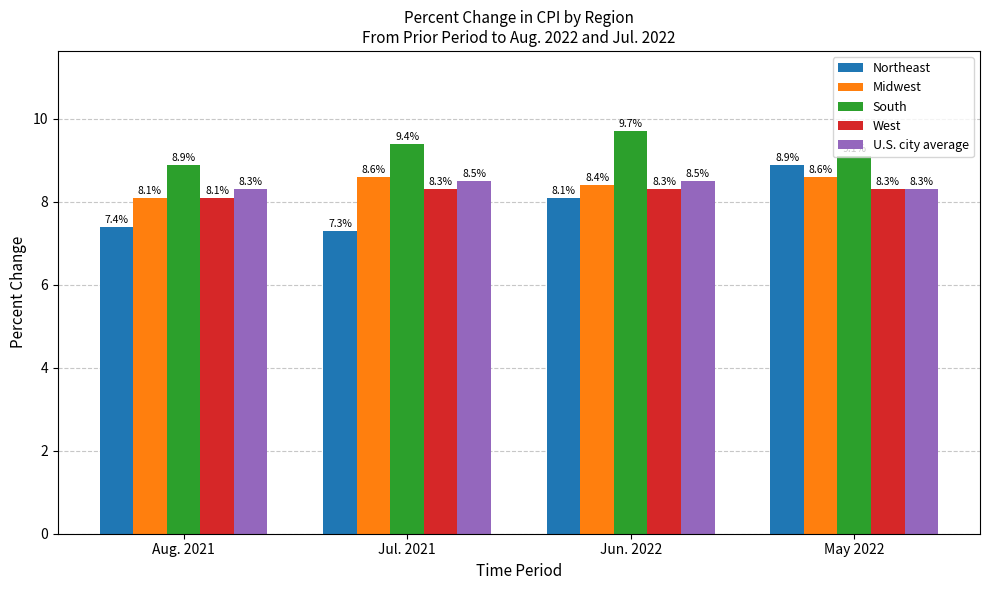

What is the total value across all series at May 2022?

43.2